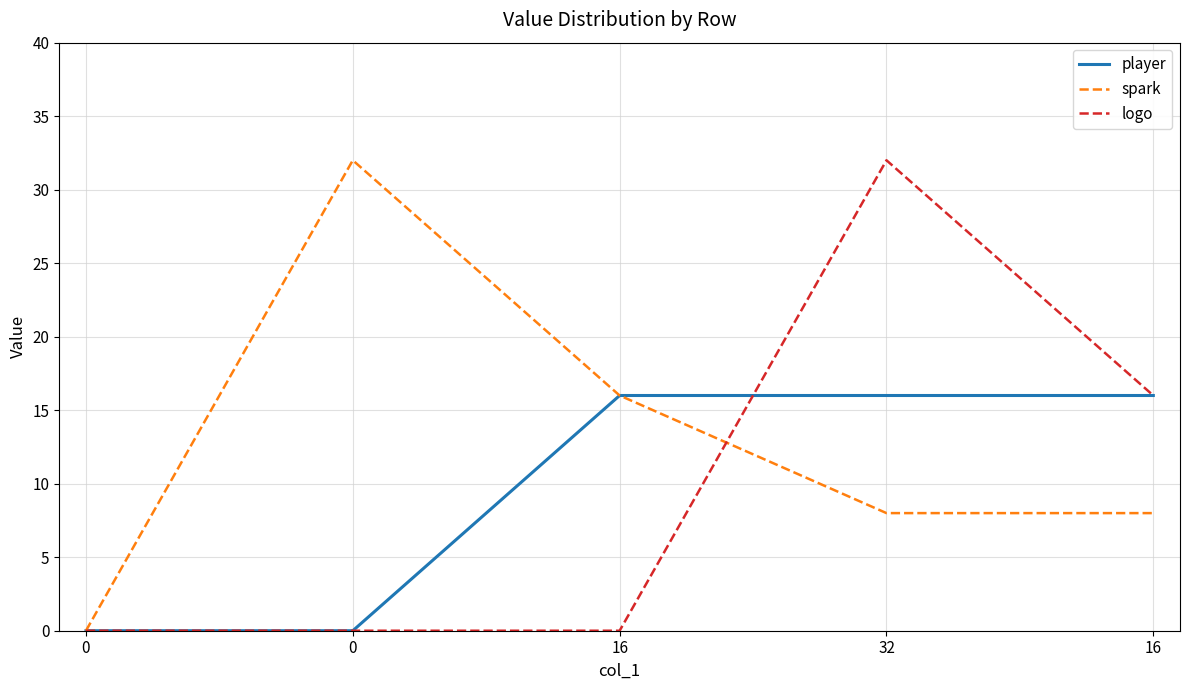

How many times do player and logo cross each other?

1